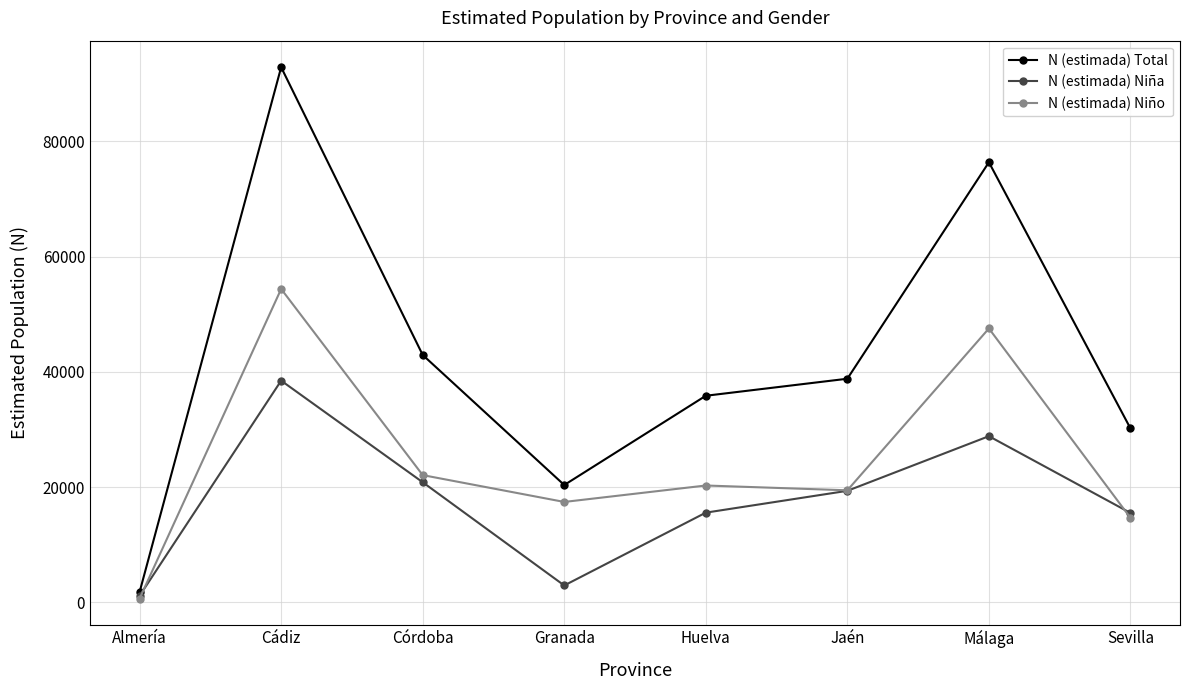

How many interior local valleys does the N (estimada) Niña series have?

1